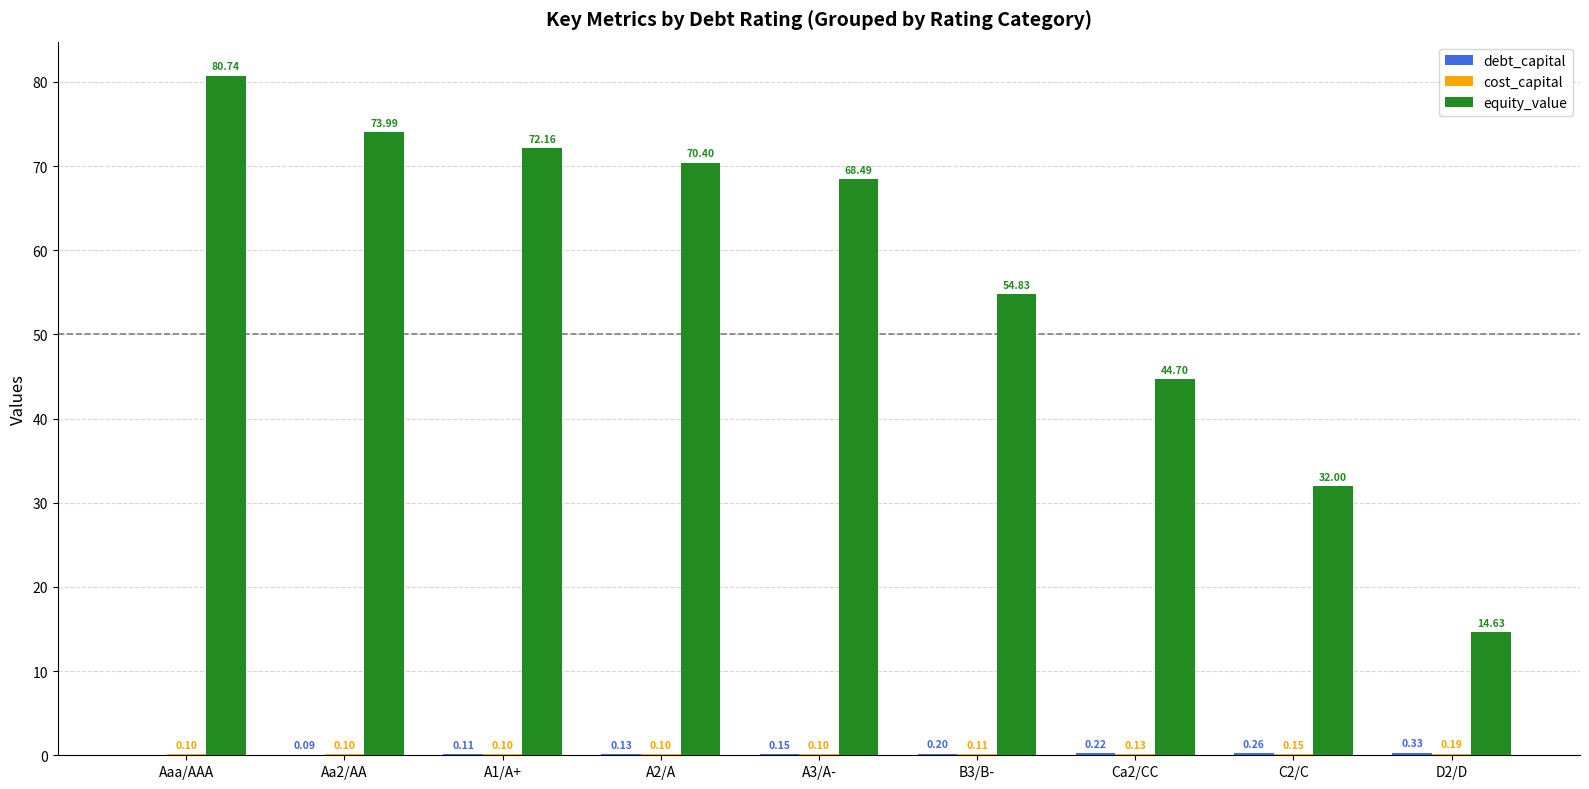

Which series has the largest total across all categories?

equity_value